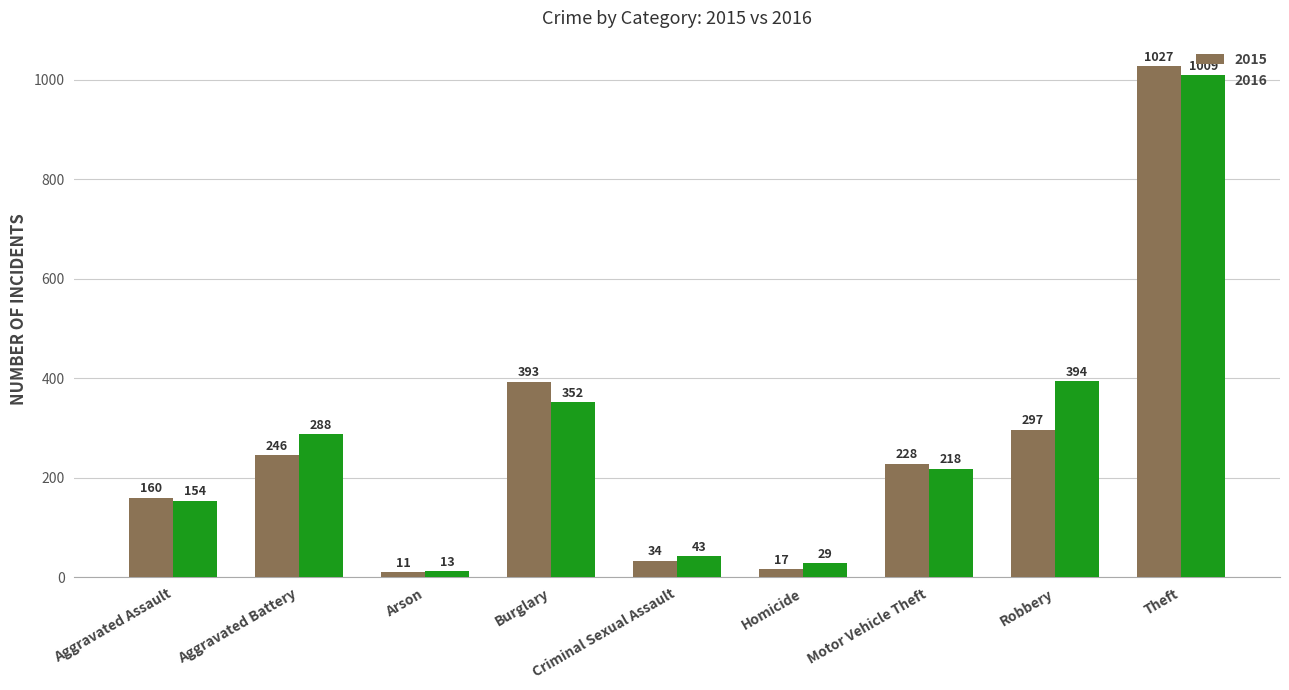

At which label does 2016 first exceed 218?

Aggravated Battery